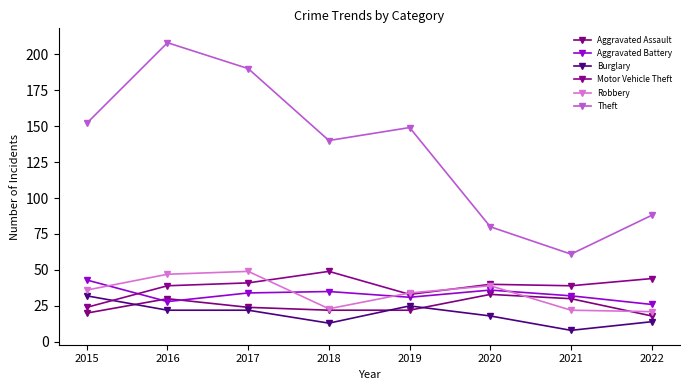

Count the number of categories in the chart.

8